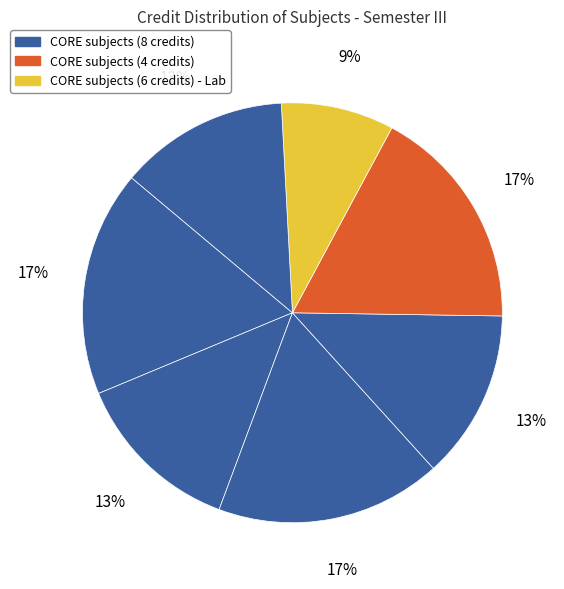

How many segments does this pie chart have?

7